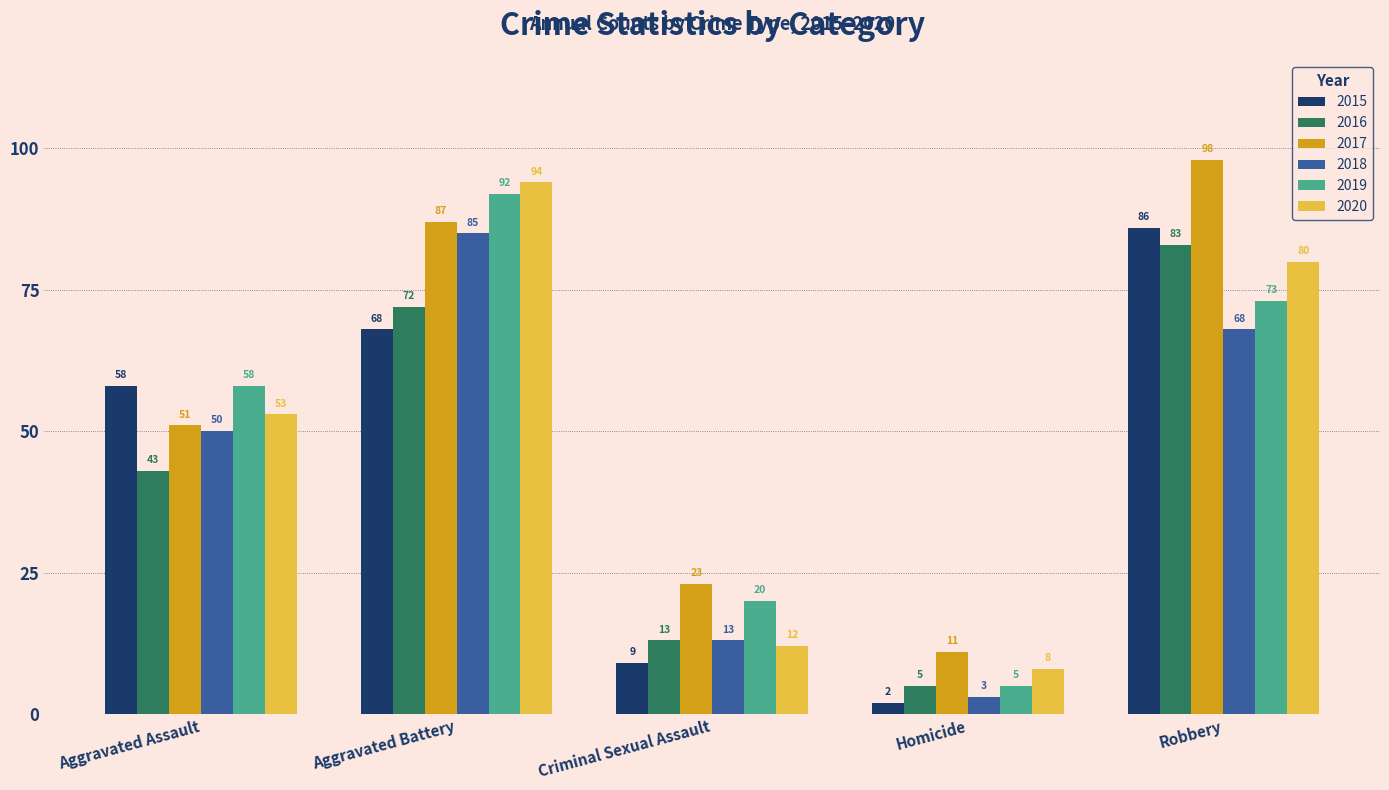

The value of 2019 at Homicide is 5. True or false?

True